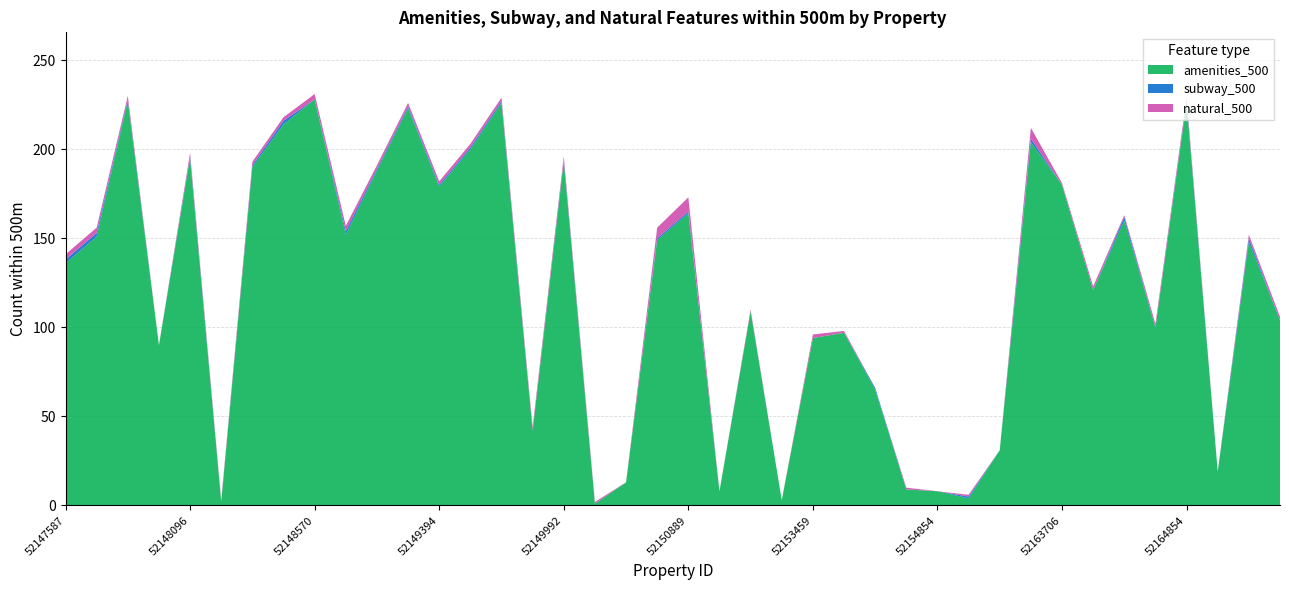

Reading right to left, what are all the values shown in this chart?

amenities_500: 52165147=104	52164915=148	52164877=19	52164854=226	52164794=100	52164650=160	52163992=121	52163706=180	52162163=204	52161996=31	52155068=4	52154854=8	52154390=9	52154195=65	52153731=97	52153459=94	52153284=3	52151871=109	52151109=8	52150889=164	52150637=149	52150388=13	52150231=1	52149992=193	52149841=42	52149810=226	52149565=200	52149394=179	52149257=223	52149099=188	52148802=152	52148570=228	52148427=214	52148281=190	52148238=2	52148096=195	52147831=90	52147738=227	52147703=151	52147587=136
subway_500: 52165147=0	52164915=2	52164877=0	52164854=1	52164794=0	52164650=2	52163992=0	52163706=0	52162163=2	52161996=0	52155068=1	52154854=0	52154390=0	52154195=1	52153731=0	52153459=0	52153284=0	52151871=0	52151109=0	52150889=1	52150637=1	52150388=0	52150231=0	52149992=1	52149841=0	52149810=1	52149565=1	52149394=1	52149257=1	52149099=1	52148802=2	52148570=0	52148427=2	52148281=1	52148238=0	52148096=1	52147831=0	52147738=1	52147703=2	52147587=2
natural_500: 52165147=2	52164915=2	52164877=0	52164854=2	52164794=2	52164650=1	52163992=2	52163706=1	52162163=6	52161996=0	52155068=1	52154854=0	52154390=1	52154195=0	52153731=1	52153459=2	52153284=0	52151871=1	52151109=0	52150889=8	52150637=6	52150388=0	52150231=1	52149992=2	52149841=2	52149810=2	52149565=2	52149394=2	52149257=2	52149099=2	52148802=3	52148570=3	52148427=2	52148281=2	52148238=1	52148096=2	52147831=0	52147738=2	52147703=3	52147587=3